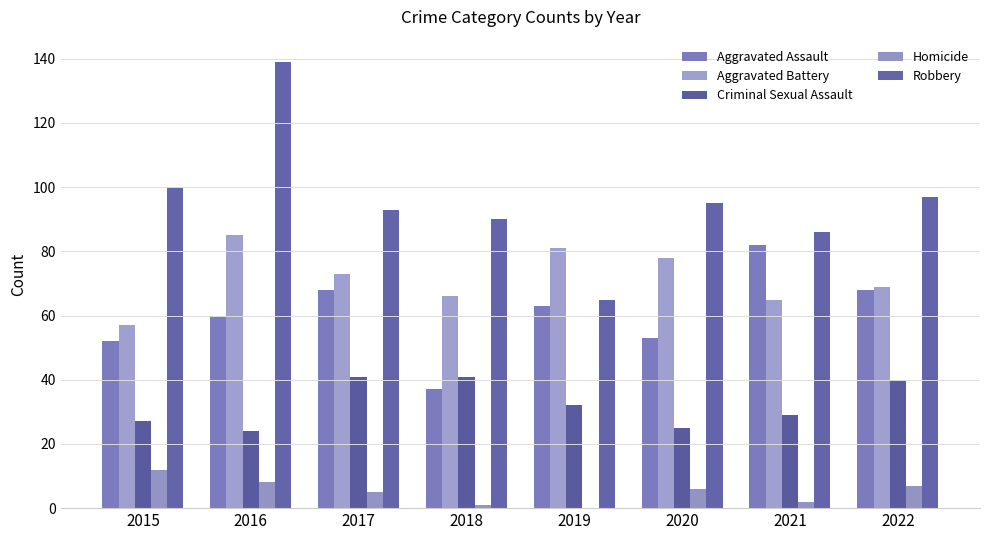

The Homicide series shows 11 at 2022. True or false?

False